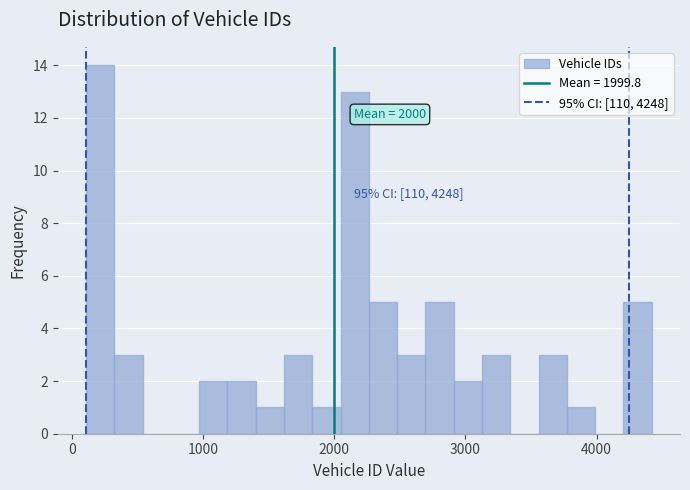

Read against the x-axis, roughly where is the centre of the tallest bar?

200